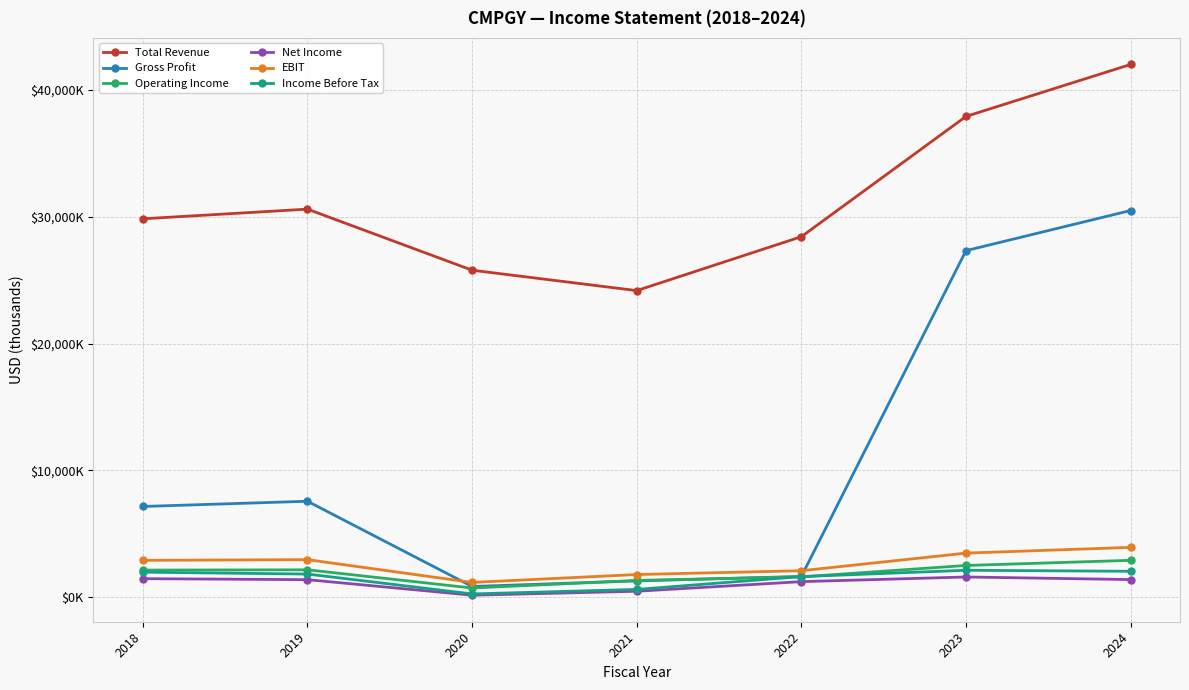

What is the value of the Total Revenue point at the 7th from the left?

42002000